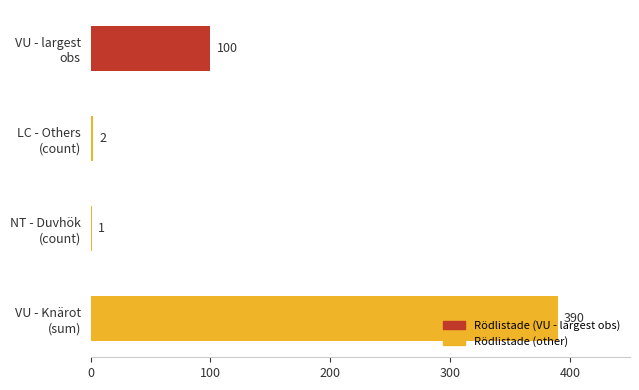

What is the greatest value displayed?

390